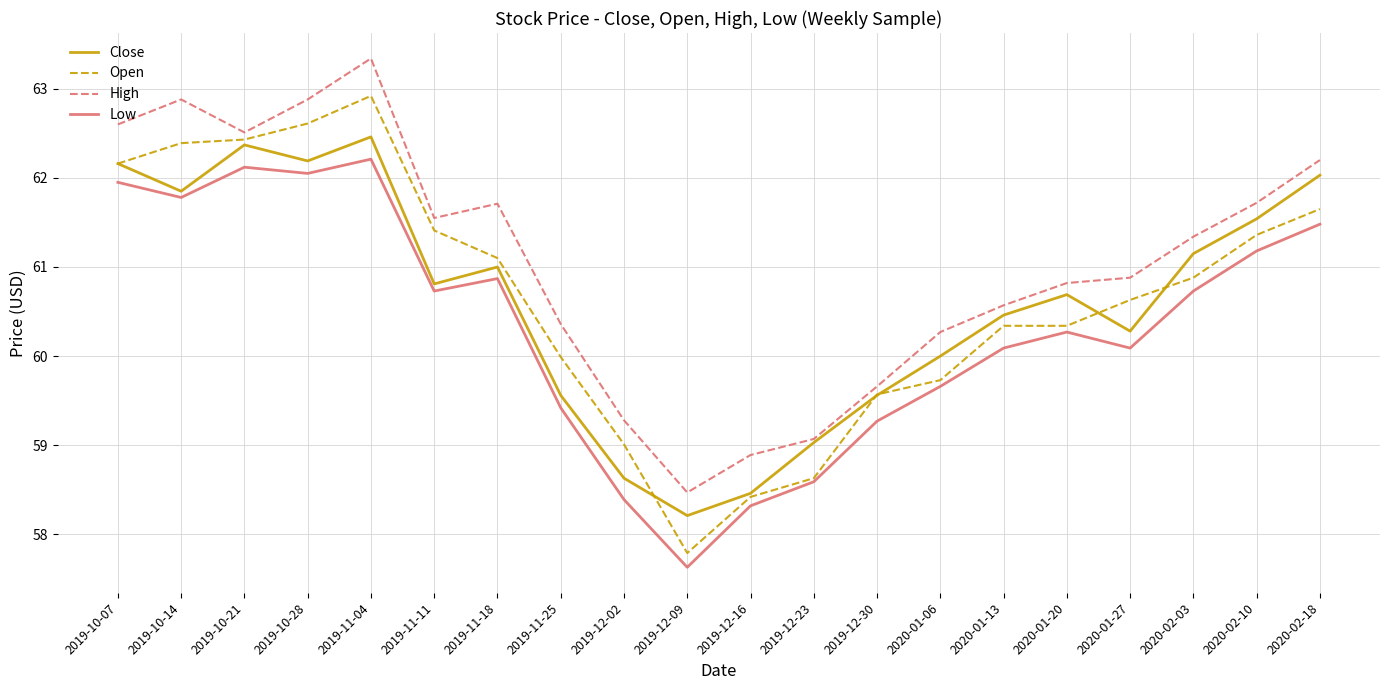

At 2019-11-18, list the series in order from smallest to largest.

Low, Close, Open, High